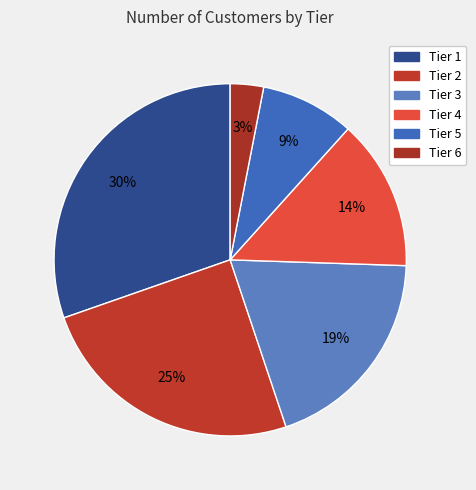

To the nearest percent, what is the combined percentage of Tier 5 and Tier 3?

28%